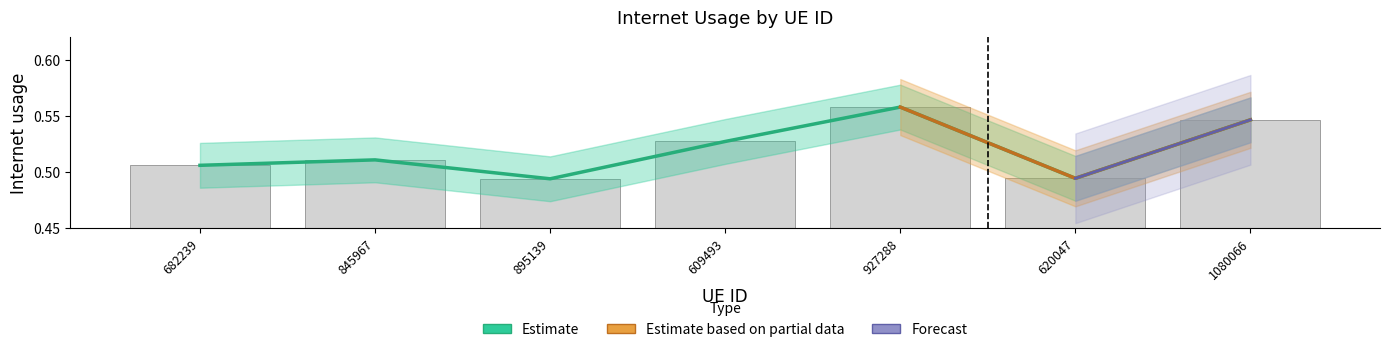

What position from the right is 895139?

5